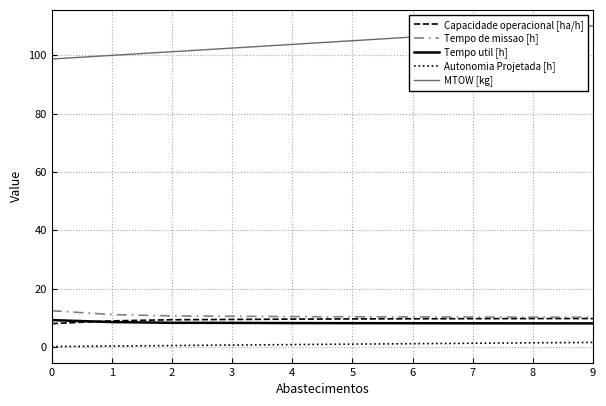

Which series has the largest total across all categories?

MTOW [kg]